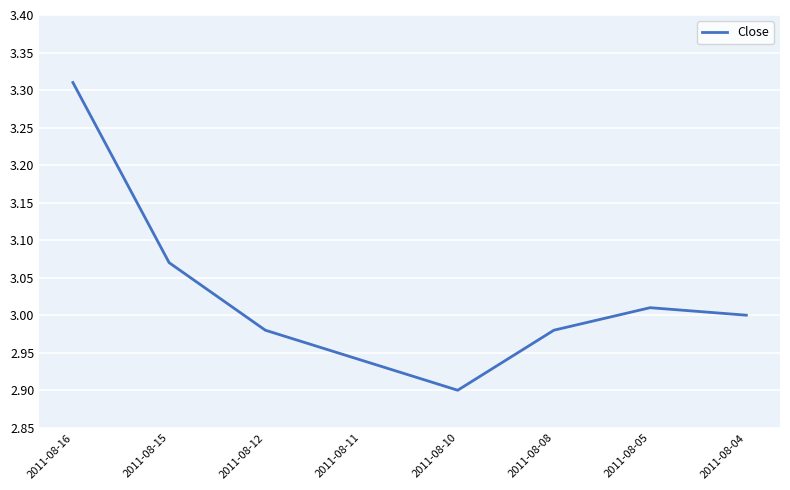

How many lines are shown in the chart?

1